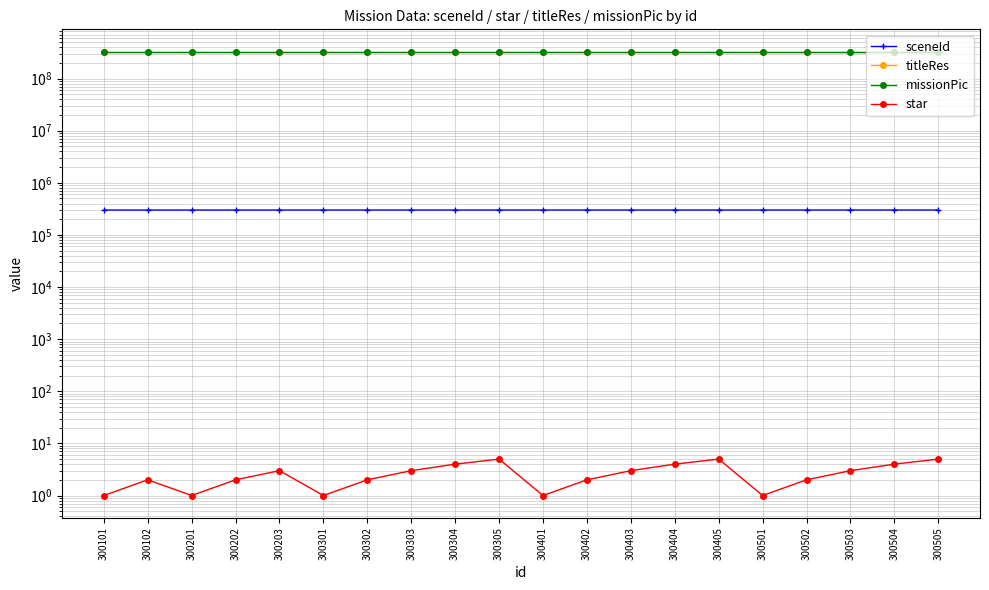

What is the maximum value shown in the chart?

330110004